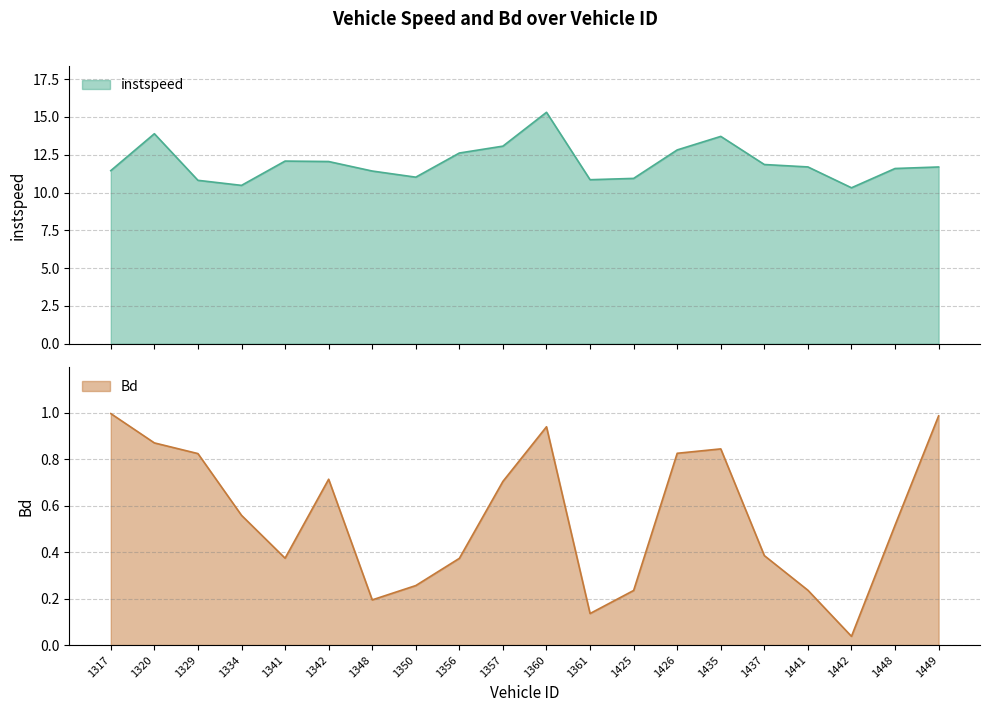

What is the label of the 11th point from the right?

1357.0